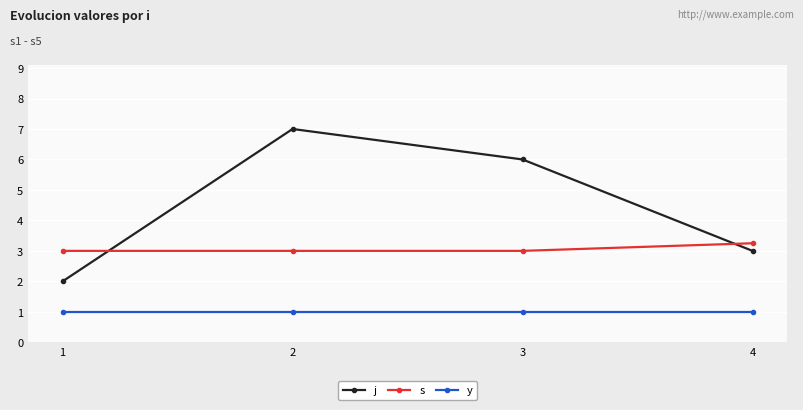

How many data points does each series have?

4